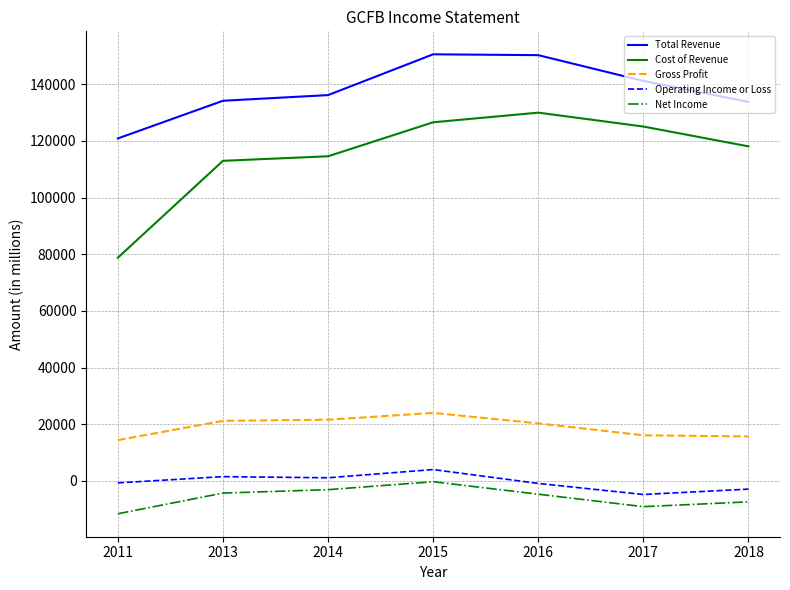

True or false: Operating Income or Loss and Gross Profit intersect in this chart.

False